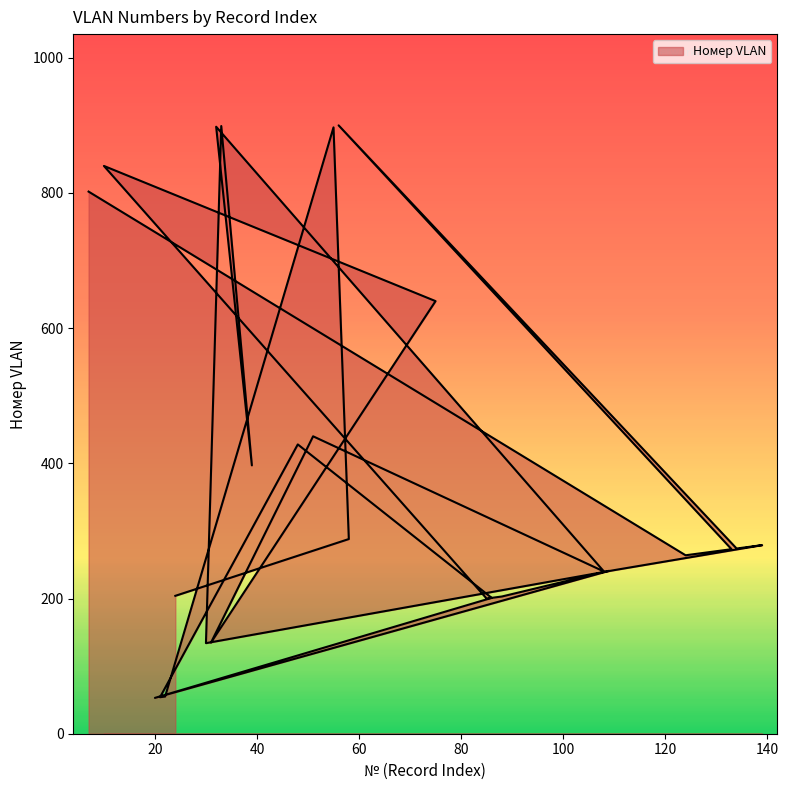

What is the change in value from 24 to 139?

+75